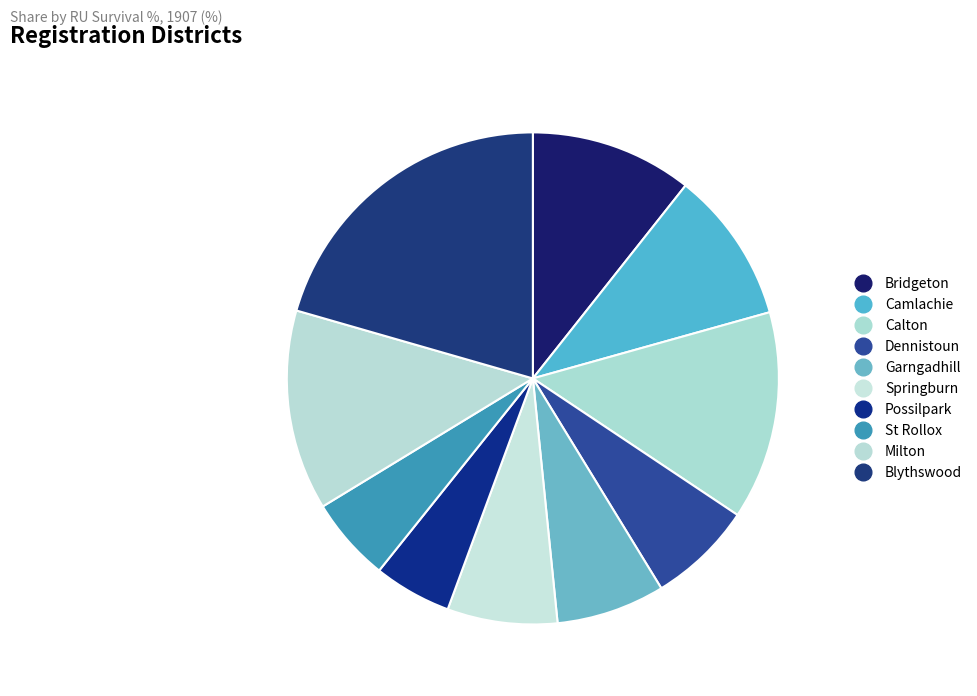

Which has a higher value, Bridgeton or Dennistoun?

Bridgeton